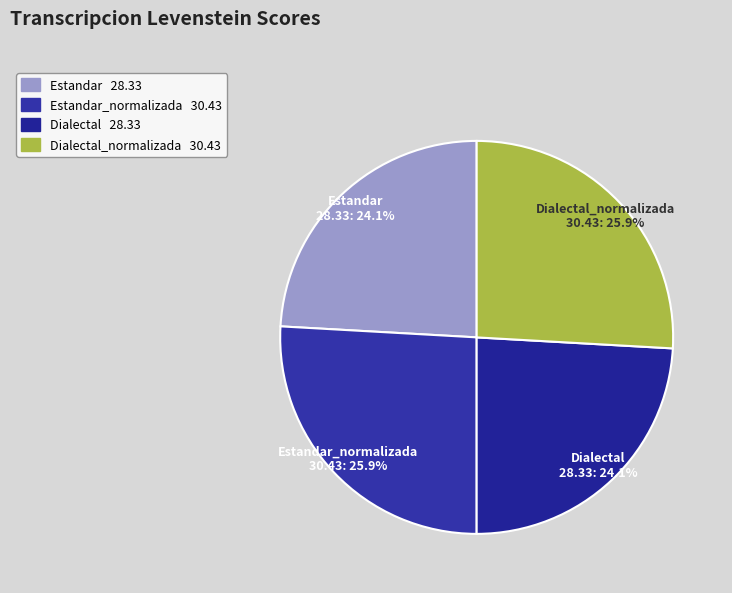

To the nearest percent, what portion does Estandar_normalizada represent?

26%